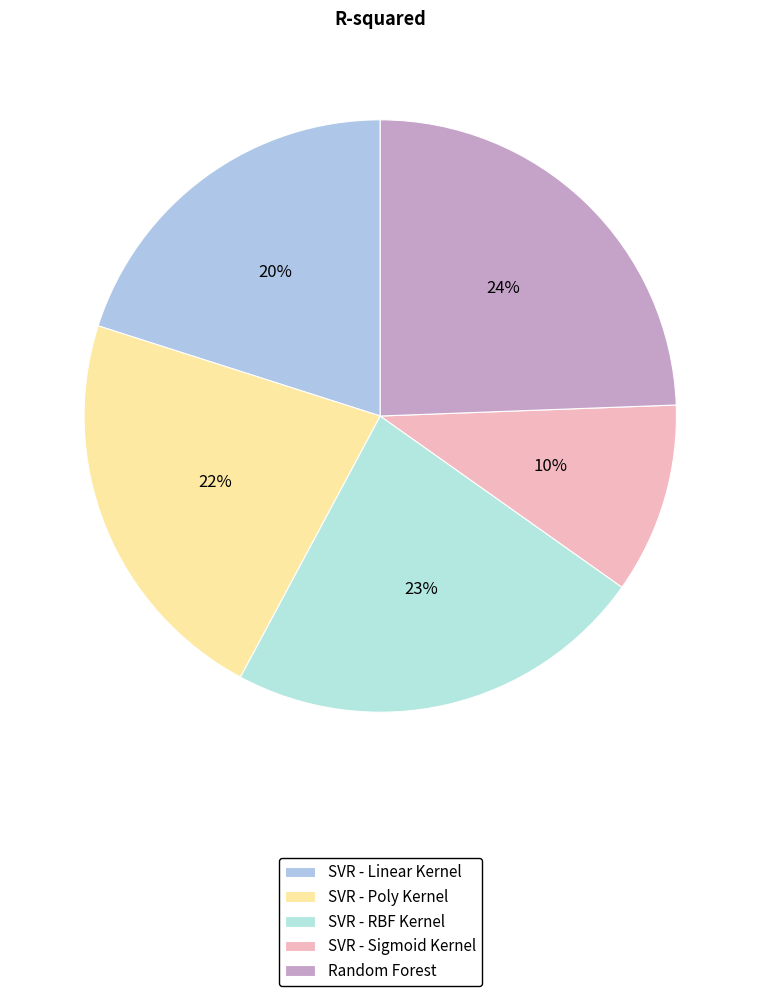

Which slice is the smallest?

SVR - Sigmoid Kernel